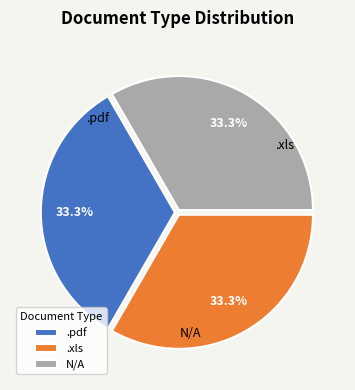

Do .pdf and .xls together represent more than half of the pie?

Yes